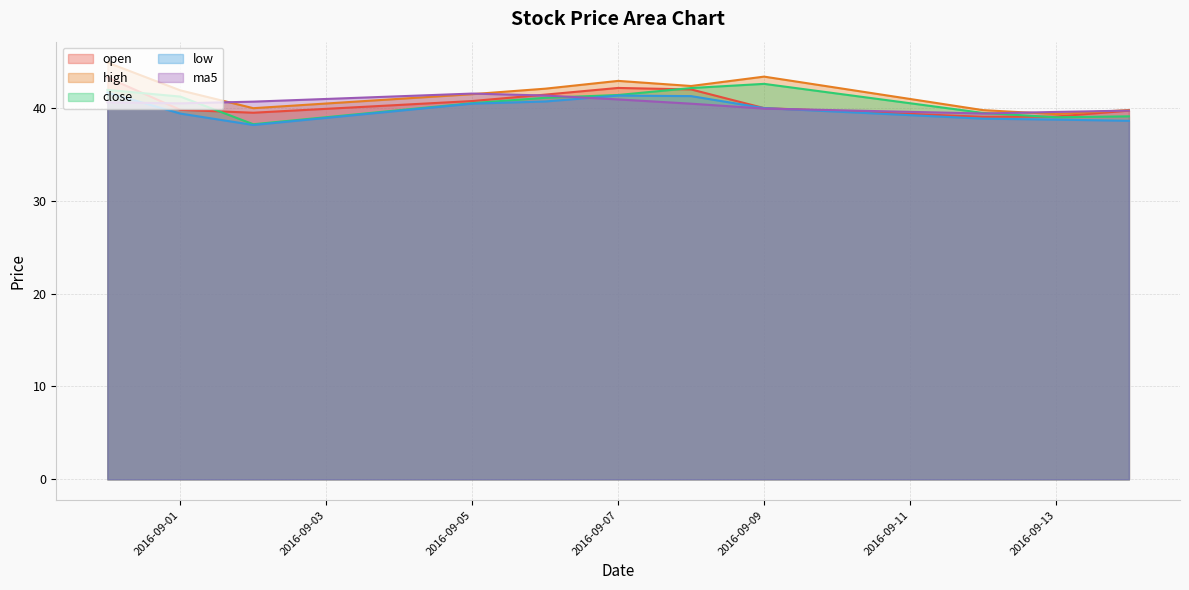

At how many categories does at least one series exceed 38?

11